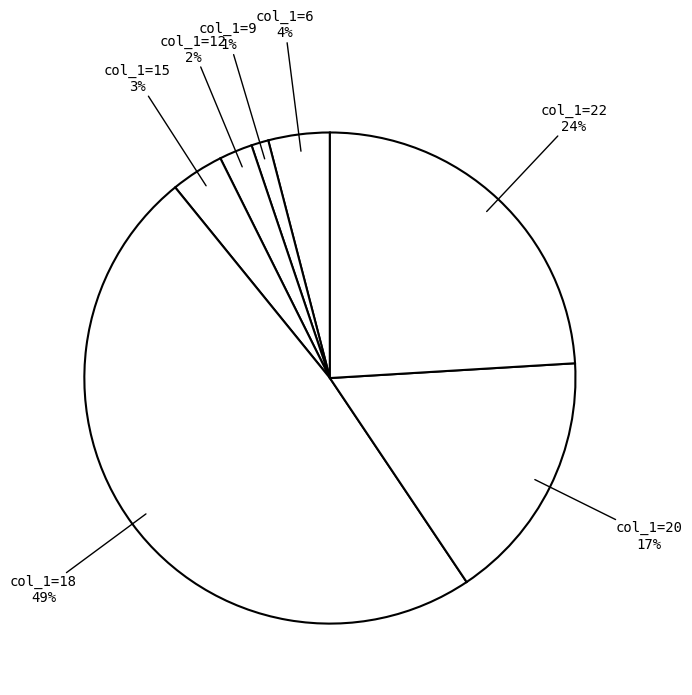

The col_1=15 slice represents 3% of the pie. True or false?

True